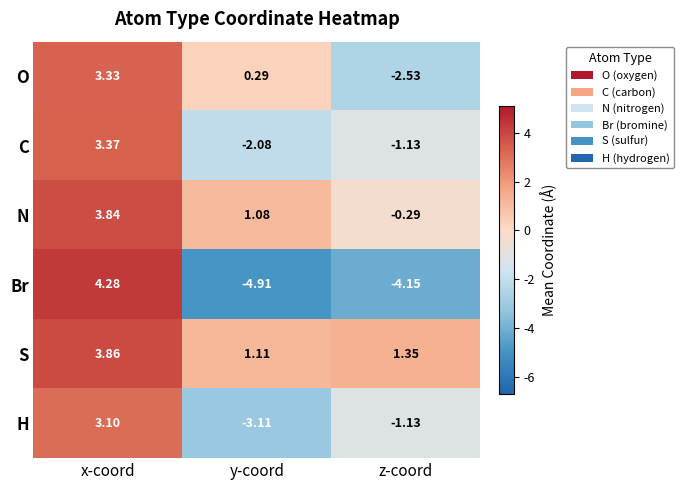

How many values in the H series are below -1?

2